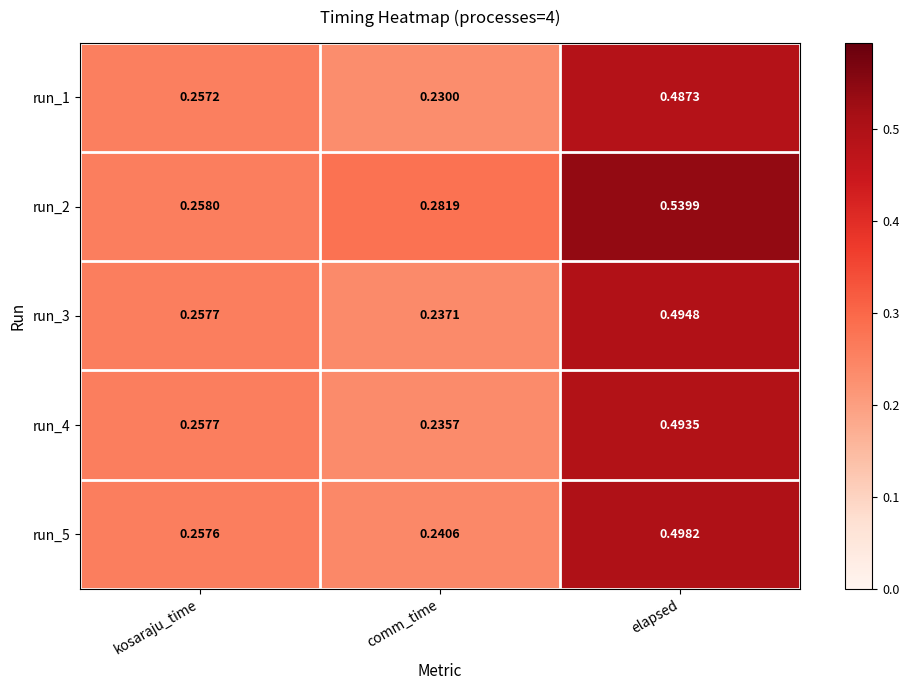

Rank the series by their maximum value, from lowest to highest.

run_1, run_4, run_3, run_5, run_2